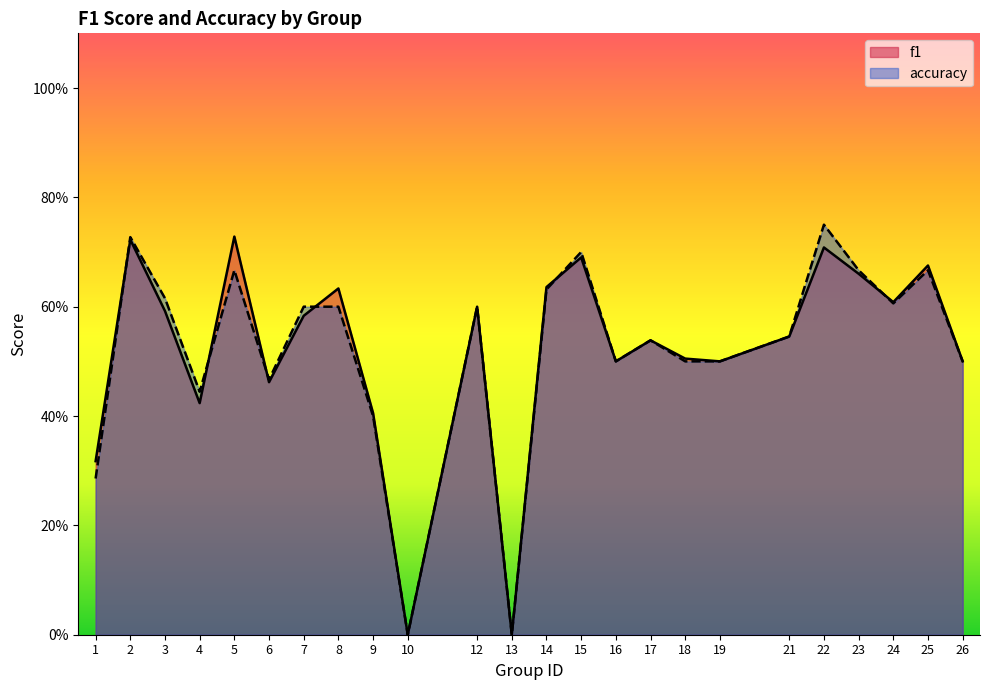

At which category is the sum across all series the highest?

22